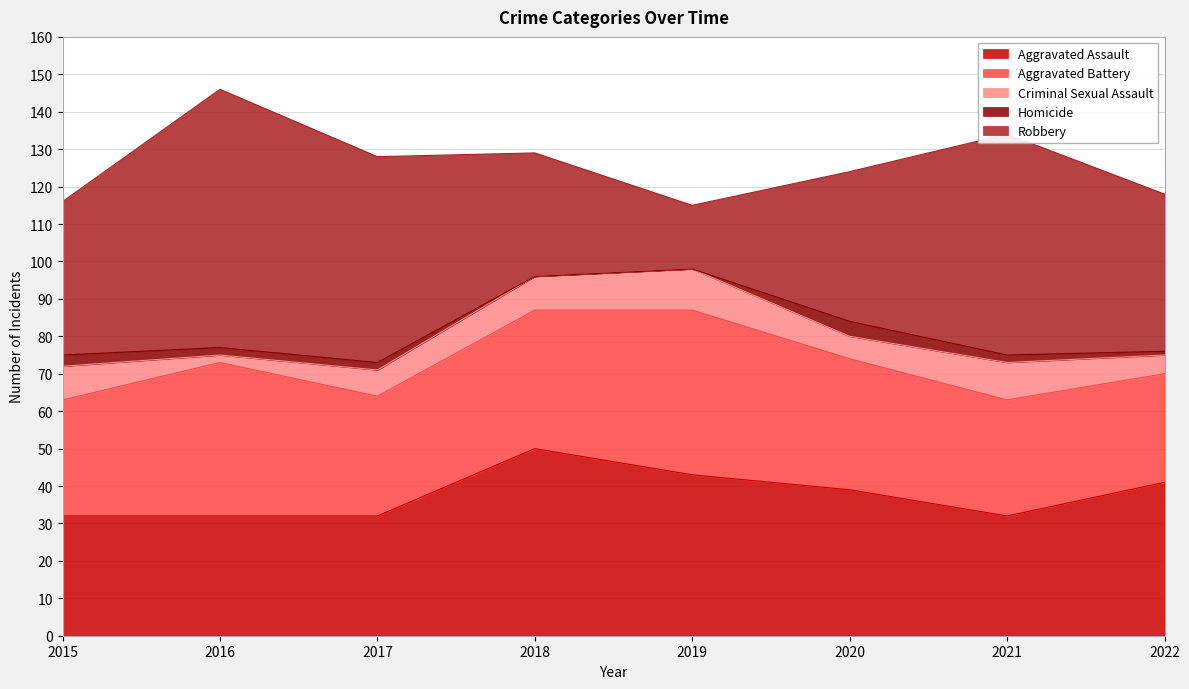

True or false: Aggravated Assault has a value of 11 at 2015.

False